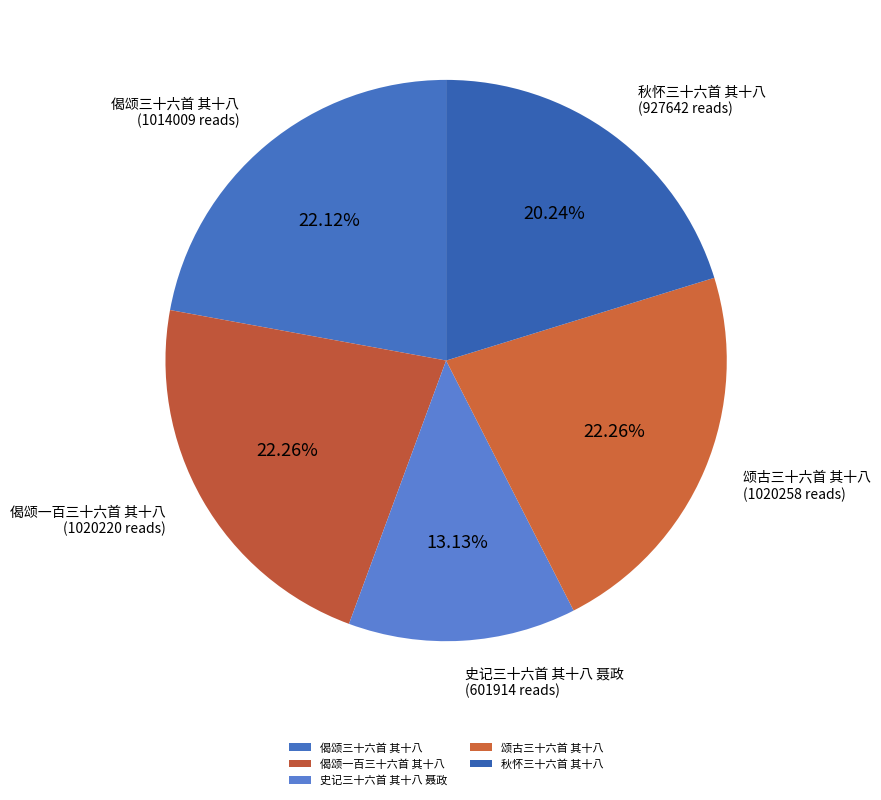

Is it true that 偈颂一百三十六首 其十八 is 22% of the pie?

True